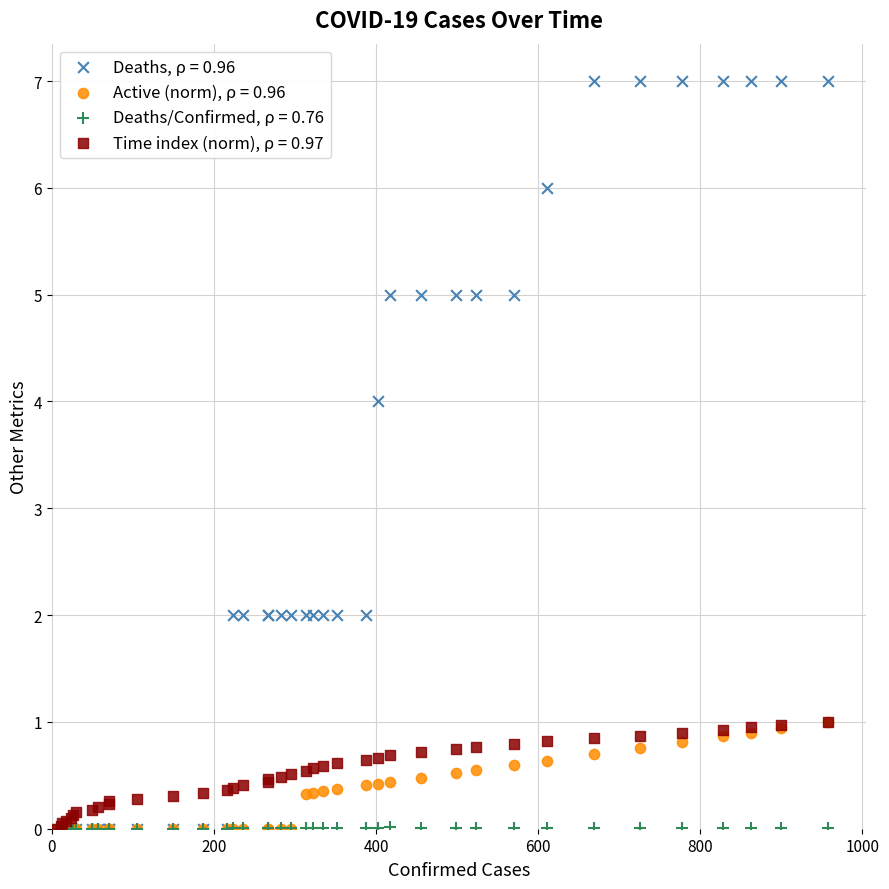

What are all the series names shown in the legend?

Deaths, ρ = 0.96, Active (norm), ρ = 0.96, Deaths/Confirmed, ρ = 0.76, Time index (norm), ρ = 0.97